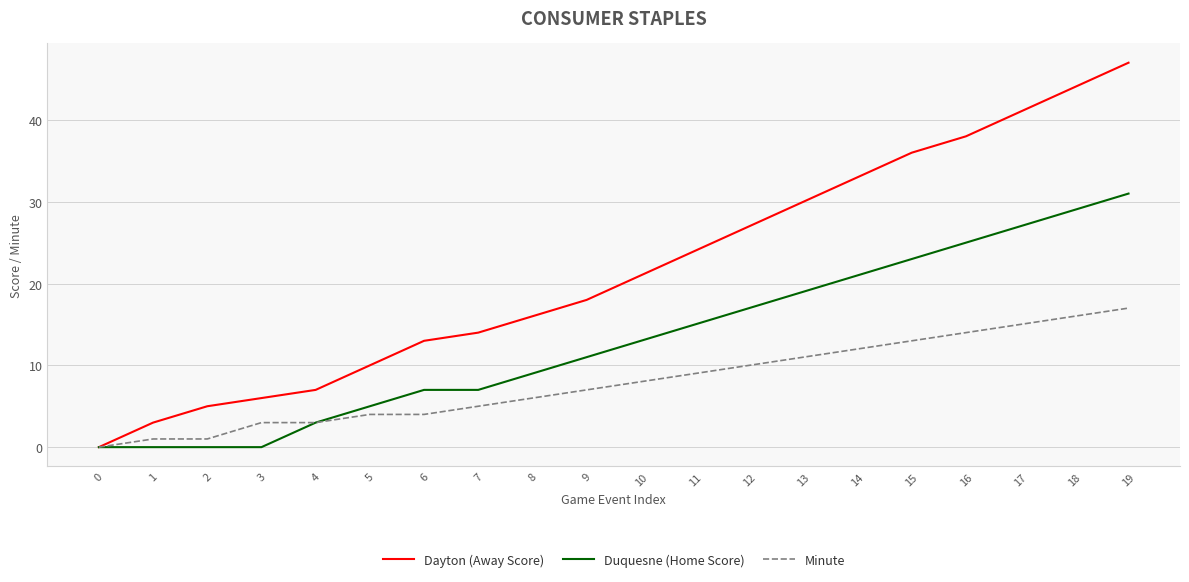

Rank the series by their maximum value, from lowest to highest.

Minute, Duquesne (Home Score), Dayton (Away Score)